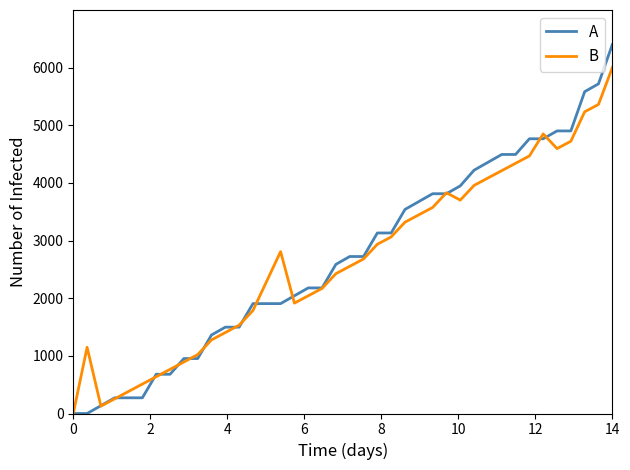

What is the difference between the maximum and second lowest values in the B series?

5872.3